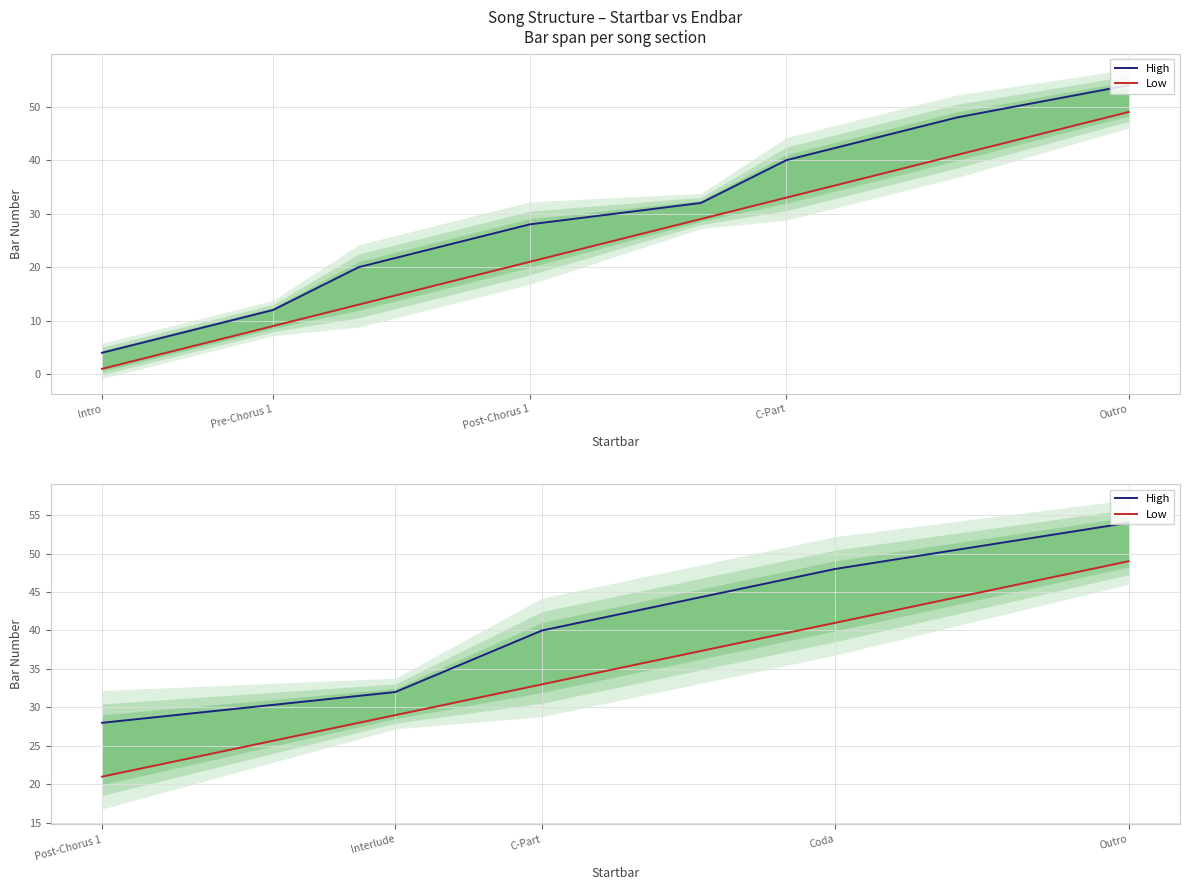

How many High values are between 32 and 48?

3